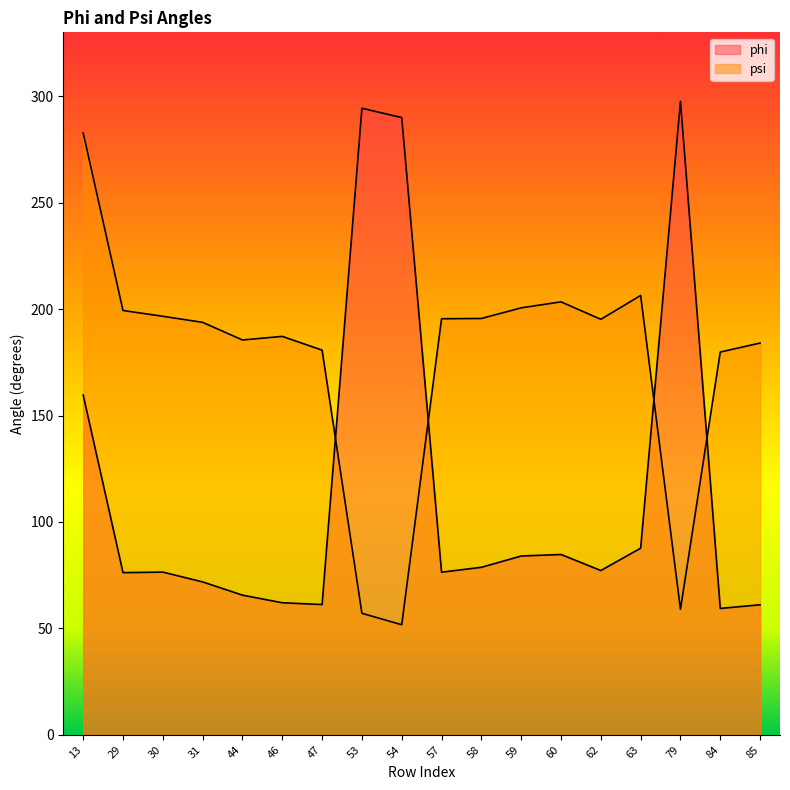

Reading right to left, transcribe all the data shown in this chart.

phi: 61.1	59.4	297.6	87.7	77.2	84.7	84.0	78.7	76.4	289.9	294.3	61.2	62.0	65.6	71.8	76.4	76.2	159.6
psi: 184.0	179.8	59.0	206.4	195.2	203.4	200.6	195.6	195.5	51.7	57.1	180.7	187.2	185.5	193.8	196.6	199.3	282.8